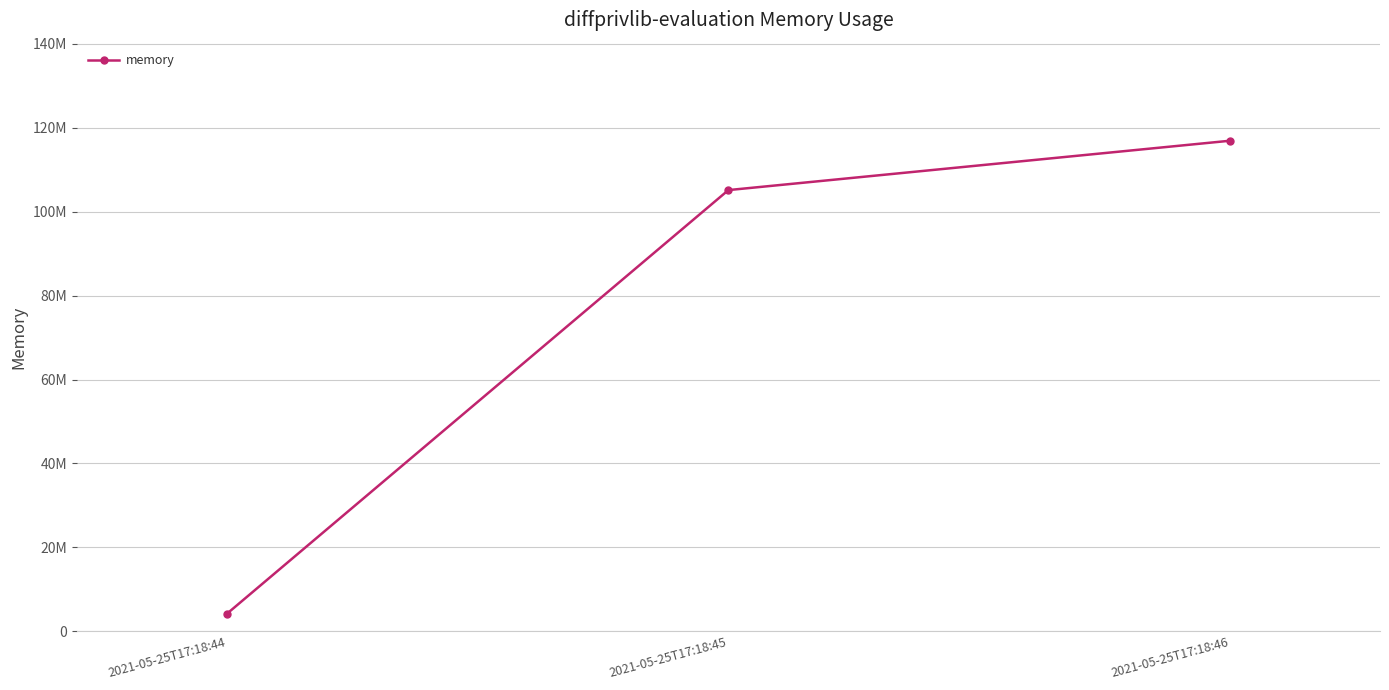

The chart shows a value of 1173064 at 2021-05-25T17:18:44. True or false?

False